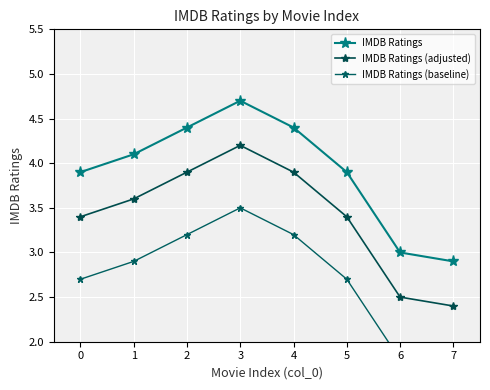

Which series has the largest total across all categories?

IMDB Ratings